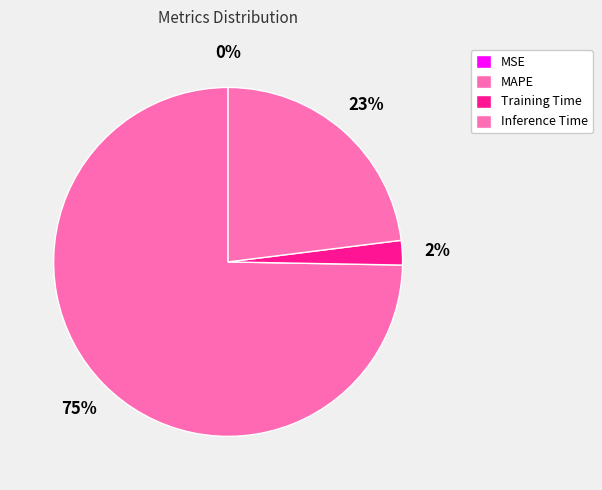

Do Inference Time and MAPE together represent more than half of the pie?

Yes